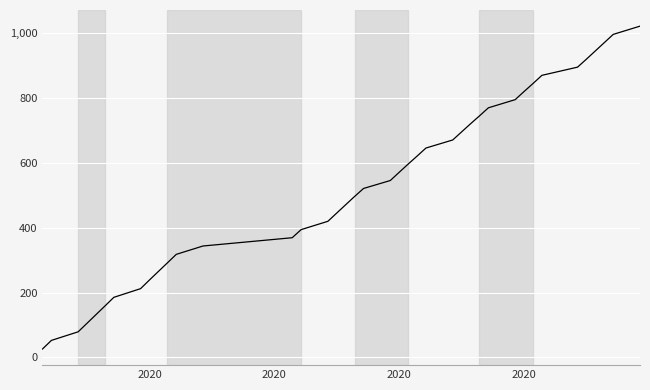

What is the smallest value displayed?

26.2